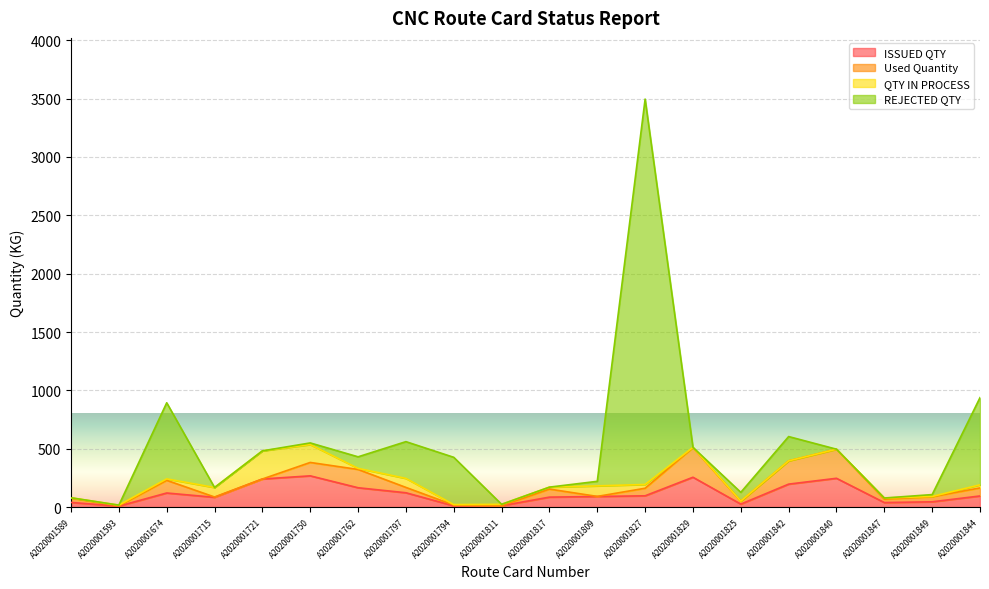

What are all the series names shown in the legend?

ISSUED QTY, Used Quantity, QTY IN PROCESS, REJECTED QTY